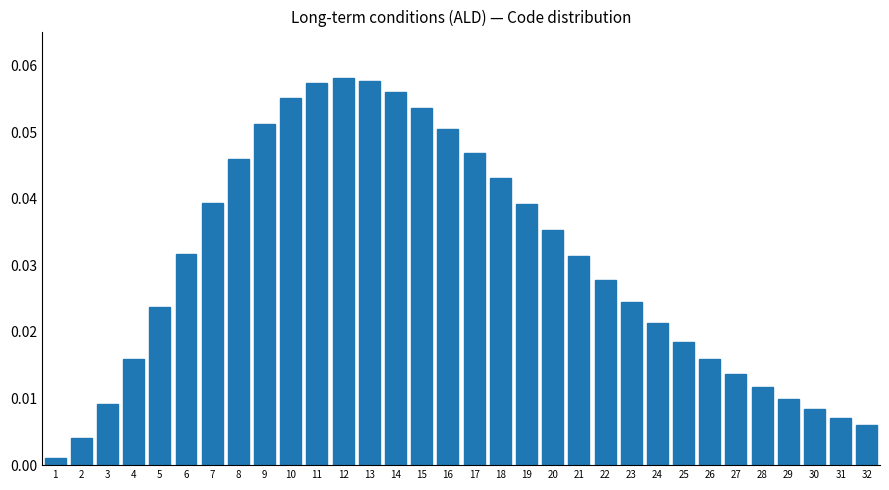

What is the sum of all values?

1.0